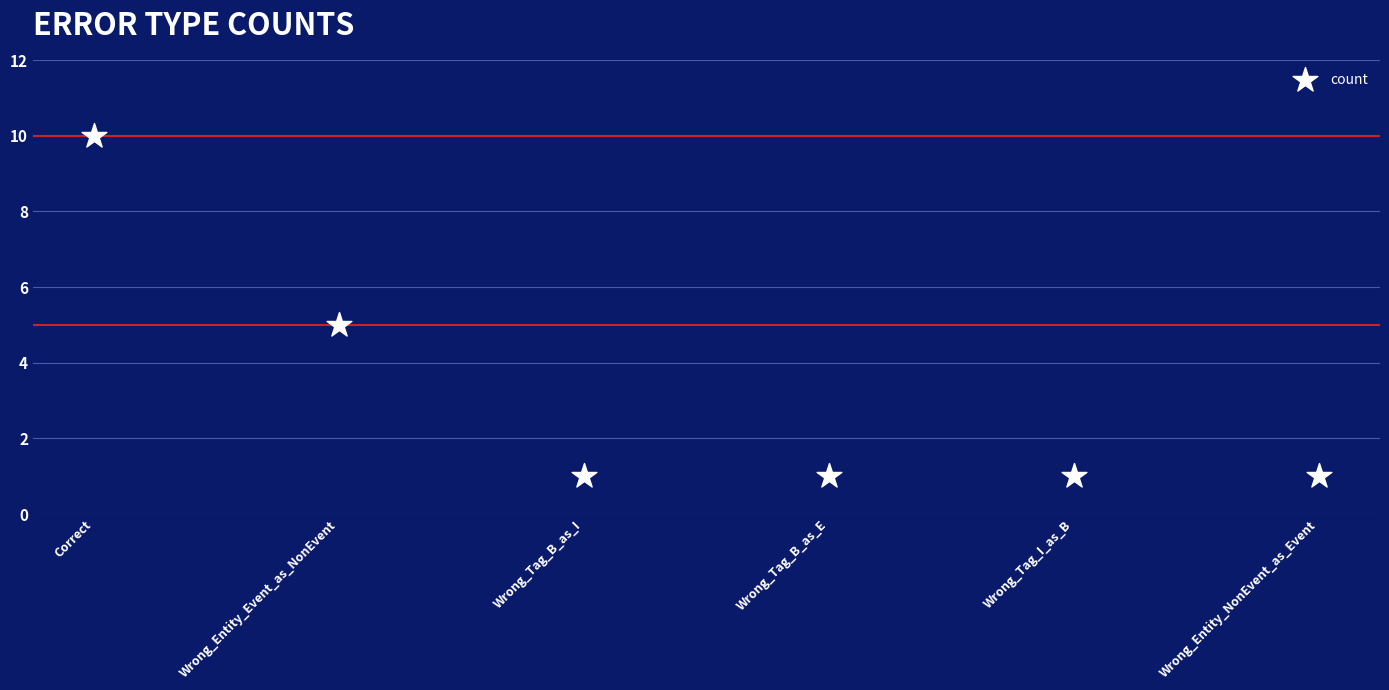

What is the range of Y values (max minus min)?

9